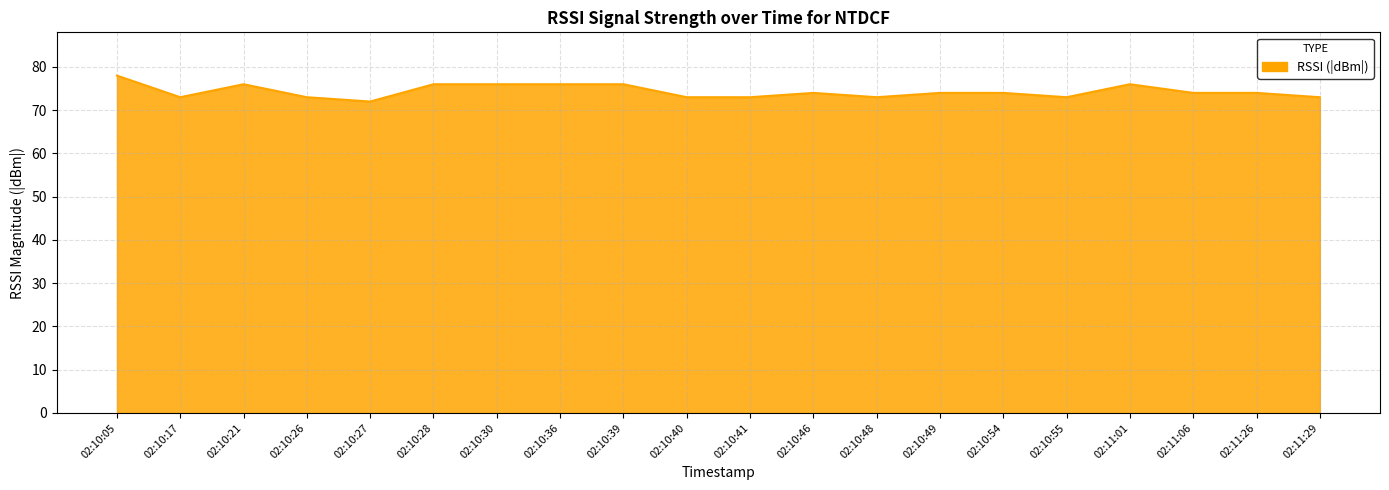

What value does the data have at 02:10:40?

73